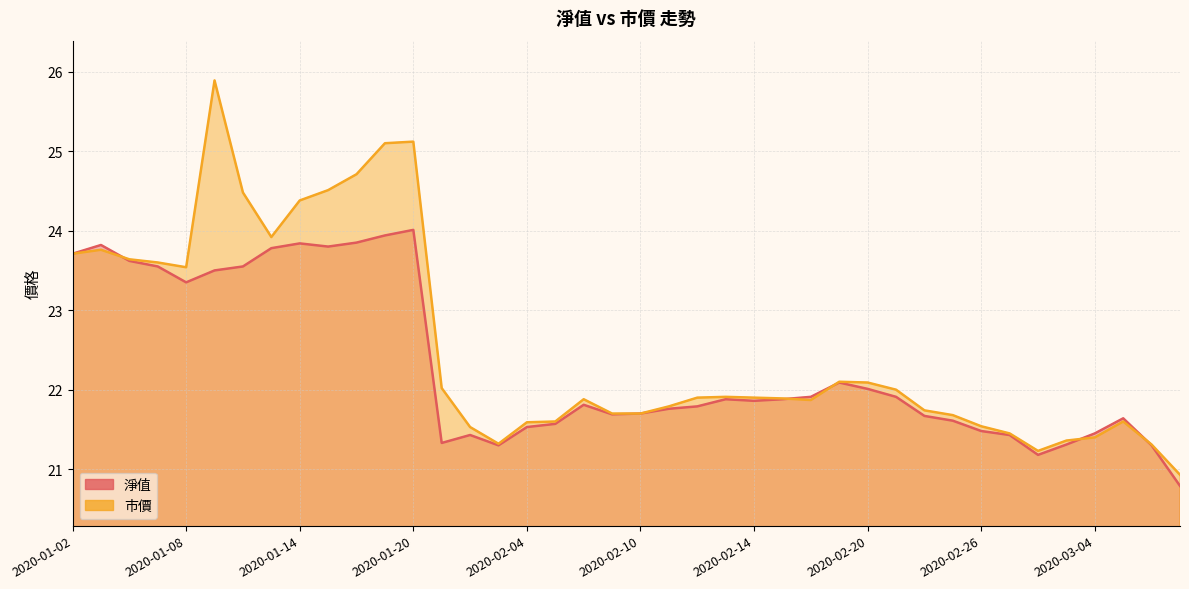

True or false: 淨值 and 市價 cross at least once.

True